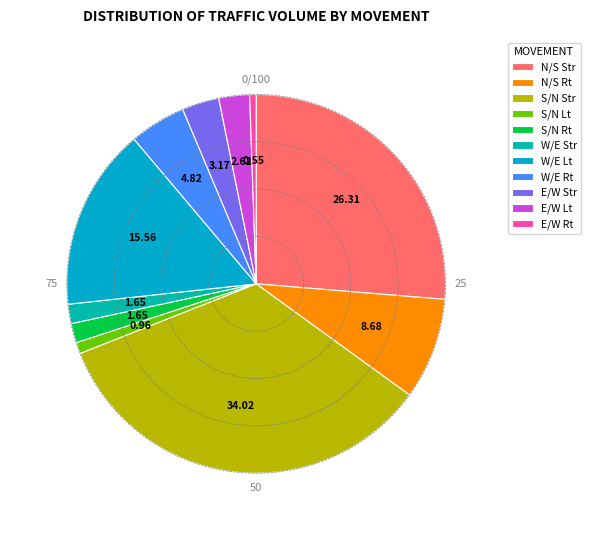

How many segments does this pie chart have?

11